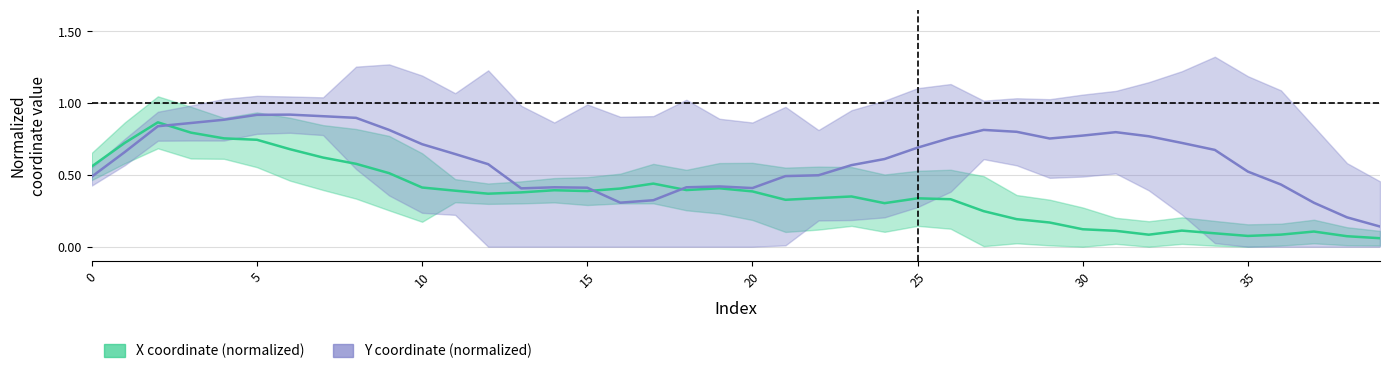

Count the number of data series in this chart.

2